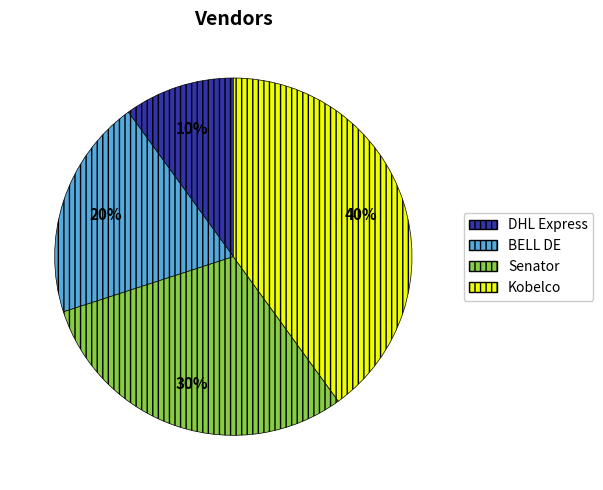

Is there a majority slice in this chart?

No